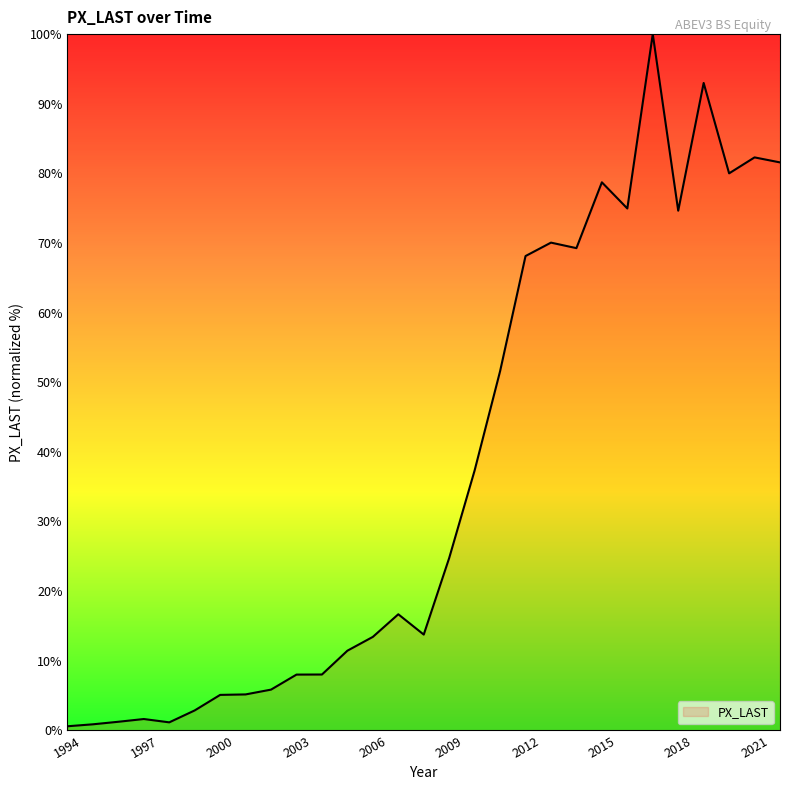

What is the maximum value shown in the chart?

100.0